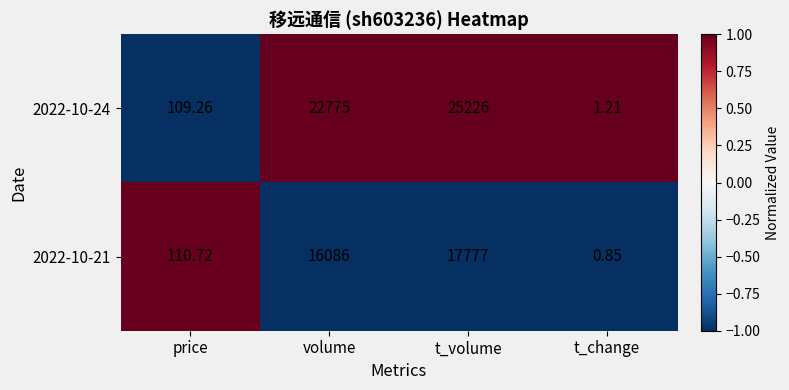

List the series in order of their peak value, highest first.

2022-10-24, 2022-10-21